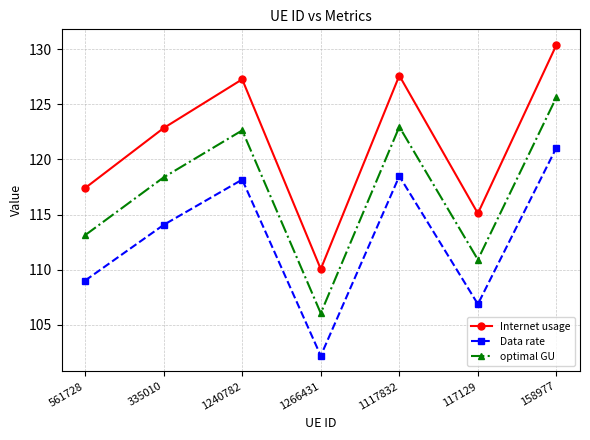

What is the difference between the maximum and minimum values in the optimal GU series?

19.6